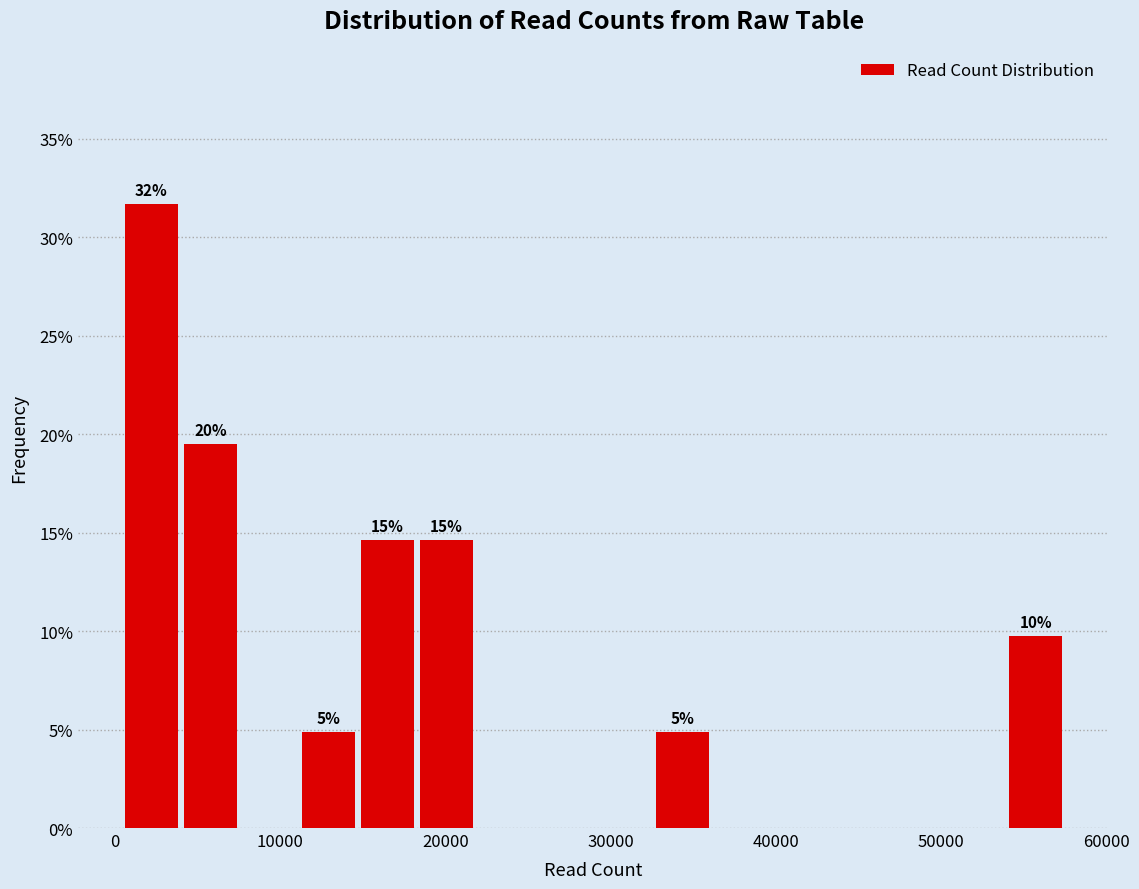

Read against the x-axis, roughly where is the centre of the tallest bar?

2000